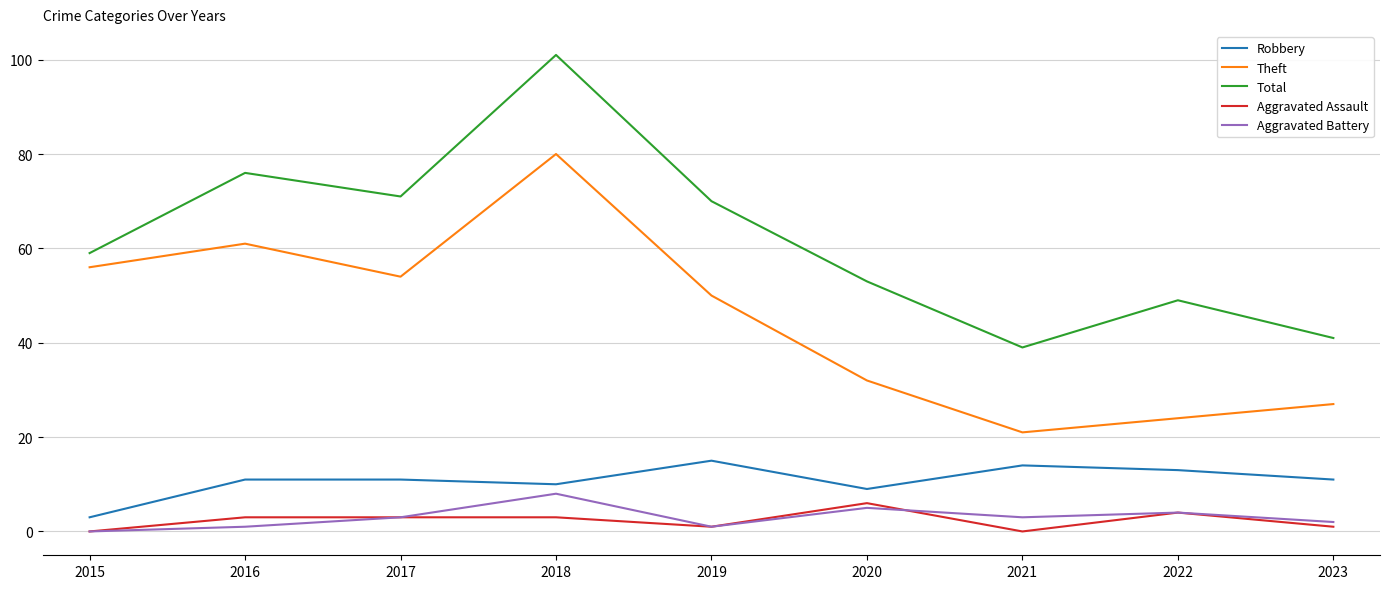

List the series in order of their peak value, highest first.

Total, Theft, Robbery, Aggravated Battery, Aggravated Assault